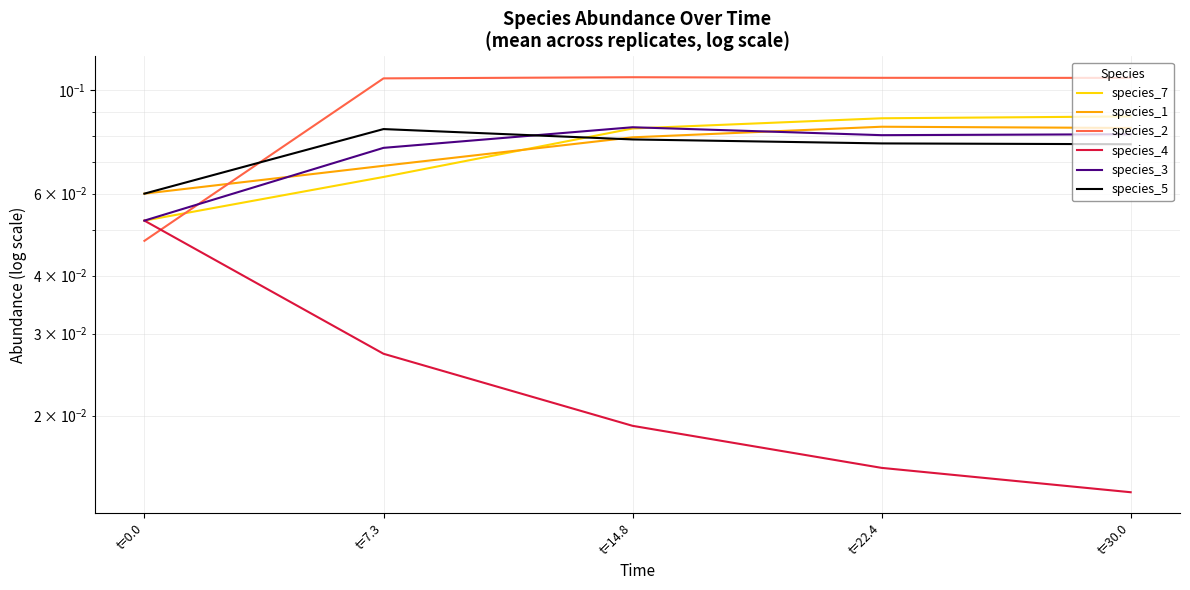

At which category is the sum across all series the highest?

t=14.8